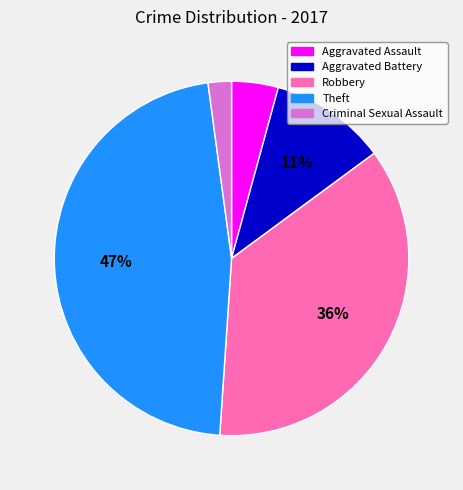

Is there any slice that represents more than half of the pie?

No